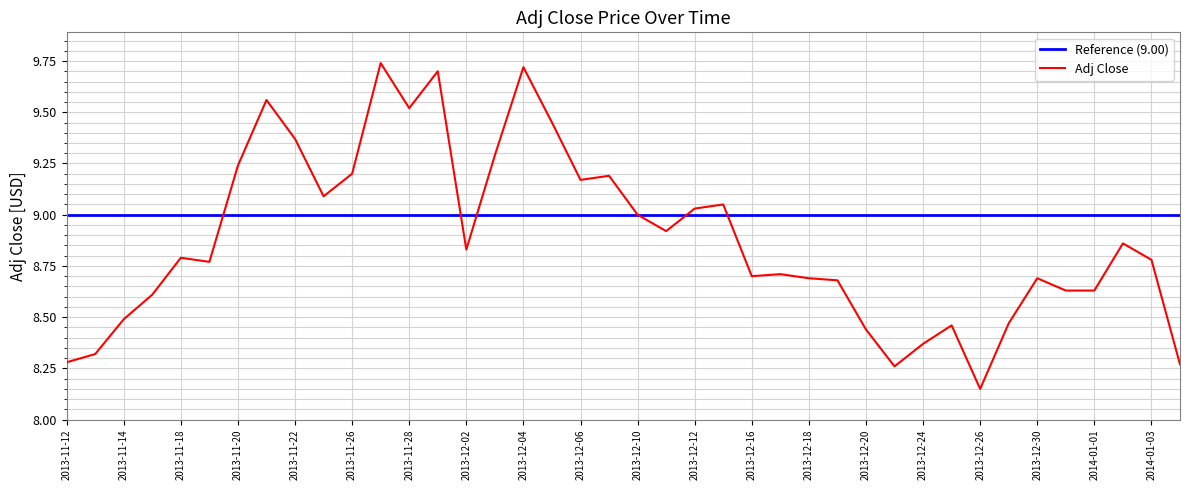

Rank the series by their maximum value, from lowest to highest.

Reference (9.00), Adj Close